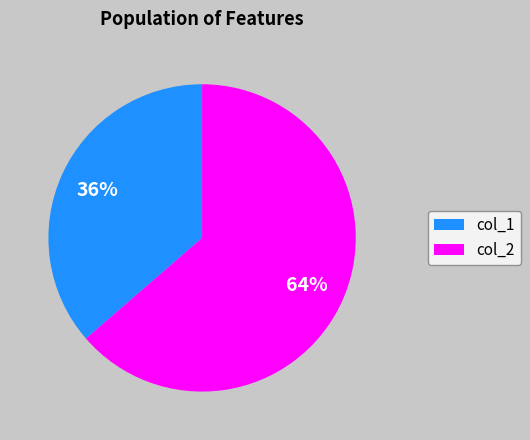

What percentage is the col_1 slice, to the nearest percent?

36%